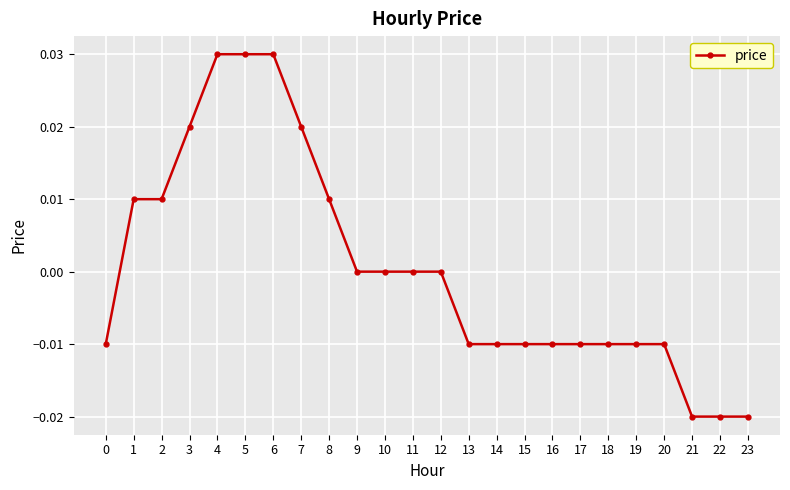

Between 14 and 3, which is larger?

3